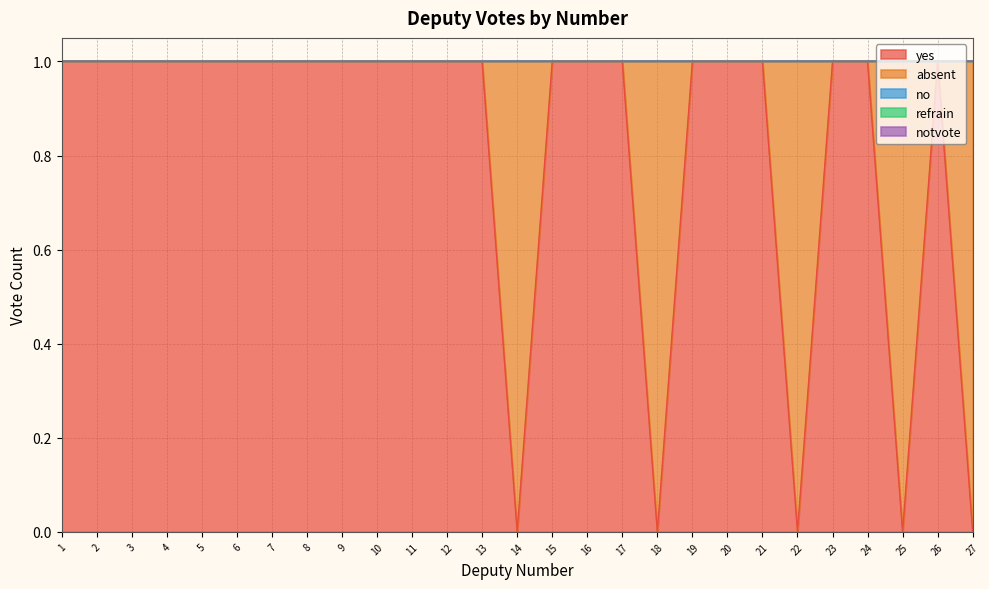

What is the total value across all series at 13?

1